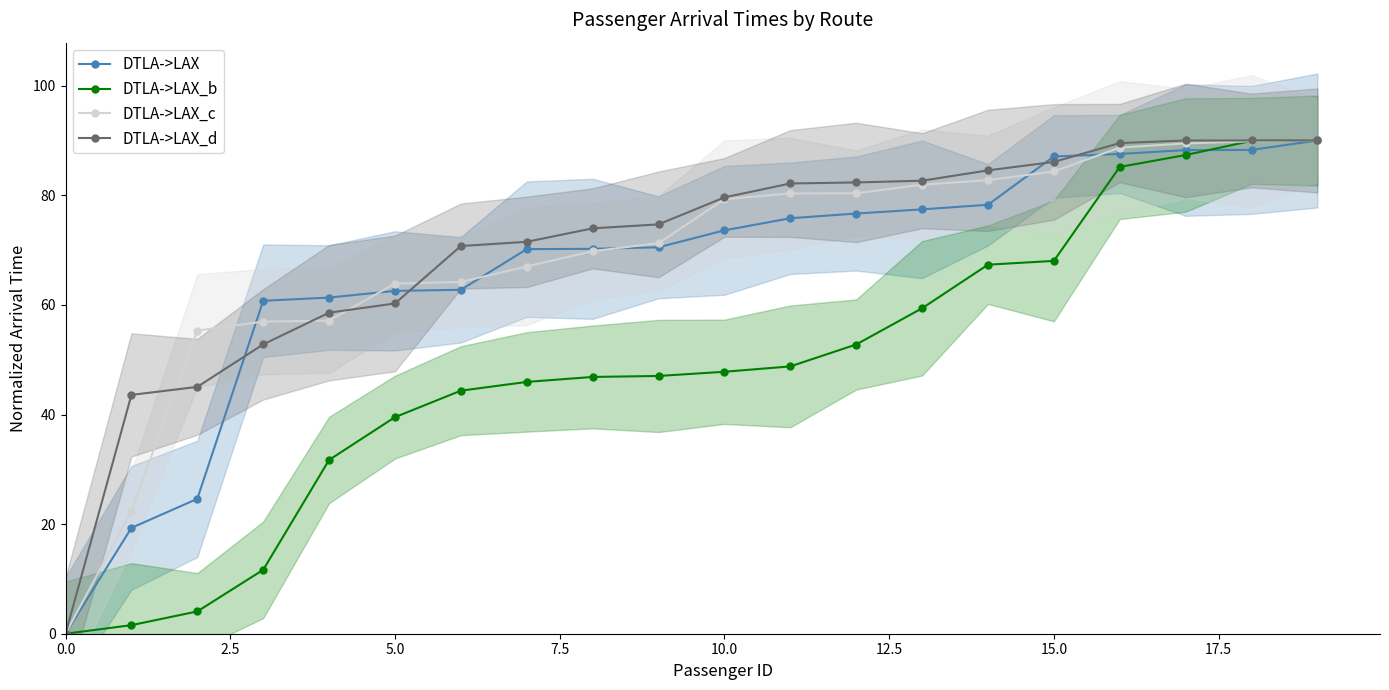

At how many categories does at least one series exceed 17?

19